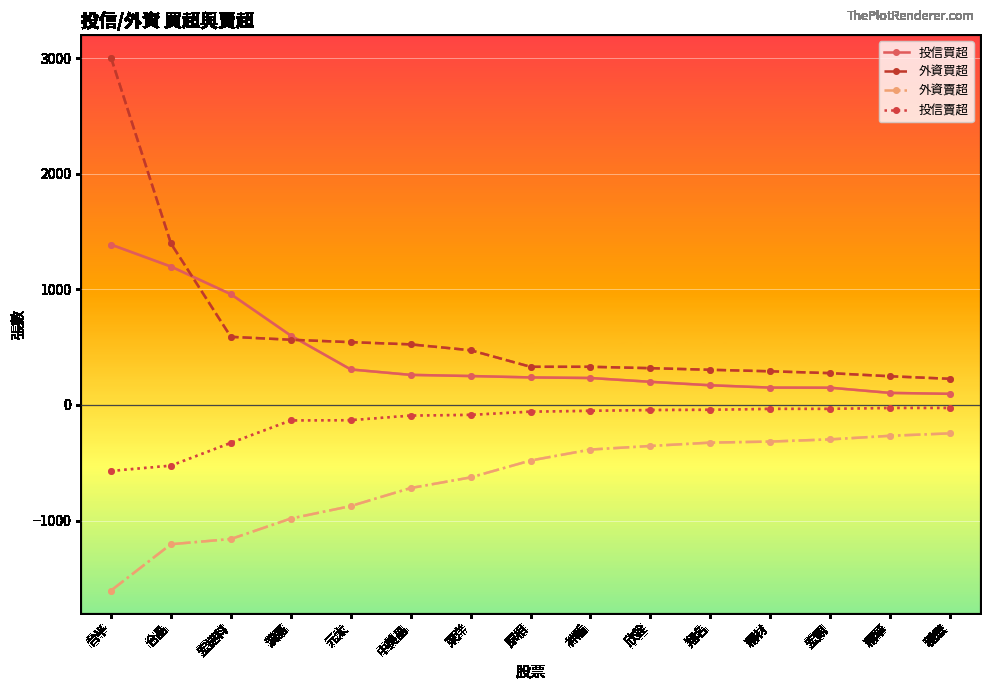

True or false: 外資賣超 has a value of -2475 at 台半.

False